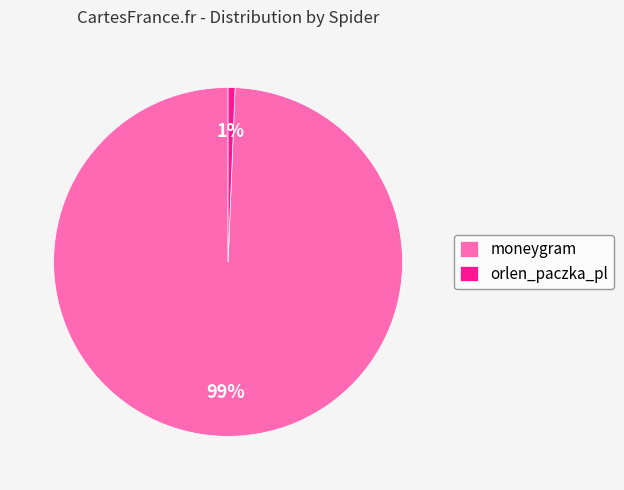

Which slice is the smallest?

orlen_paczka_pl